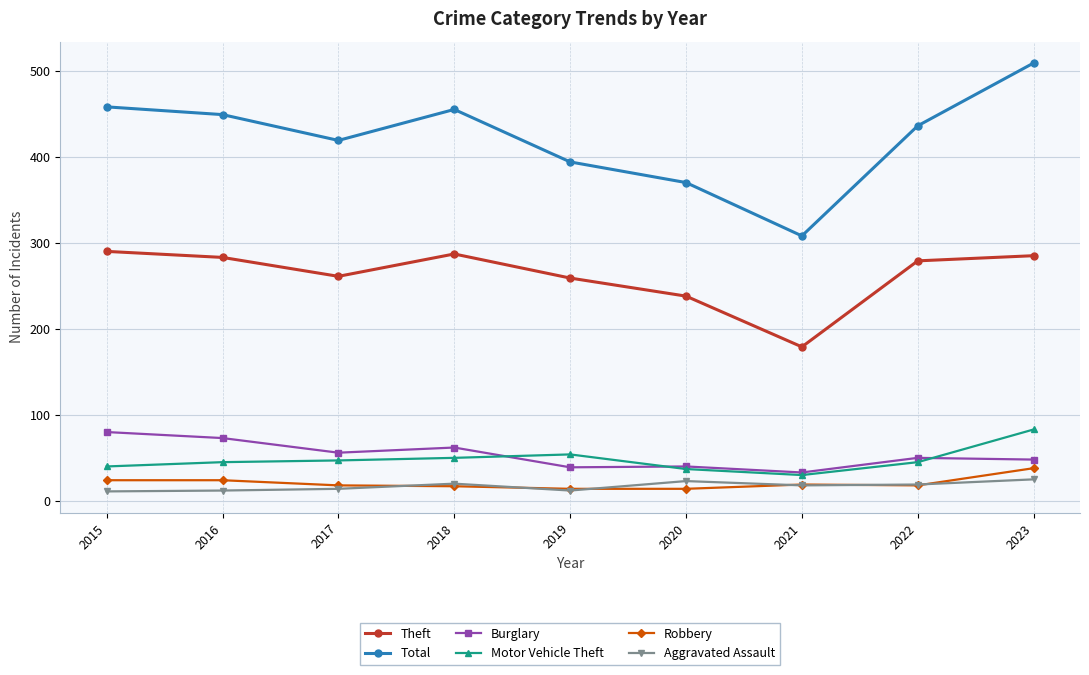

At which category does Total reach its first local valley?

2017